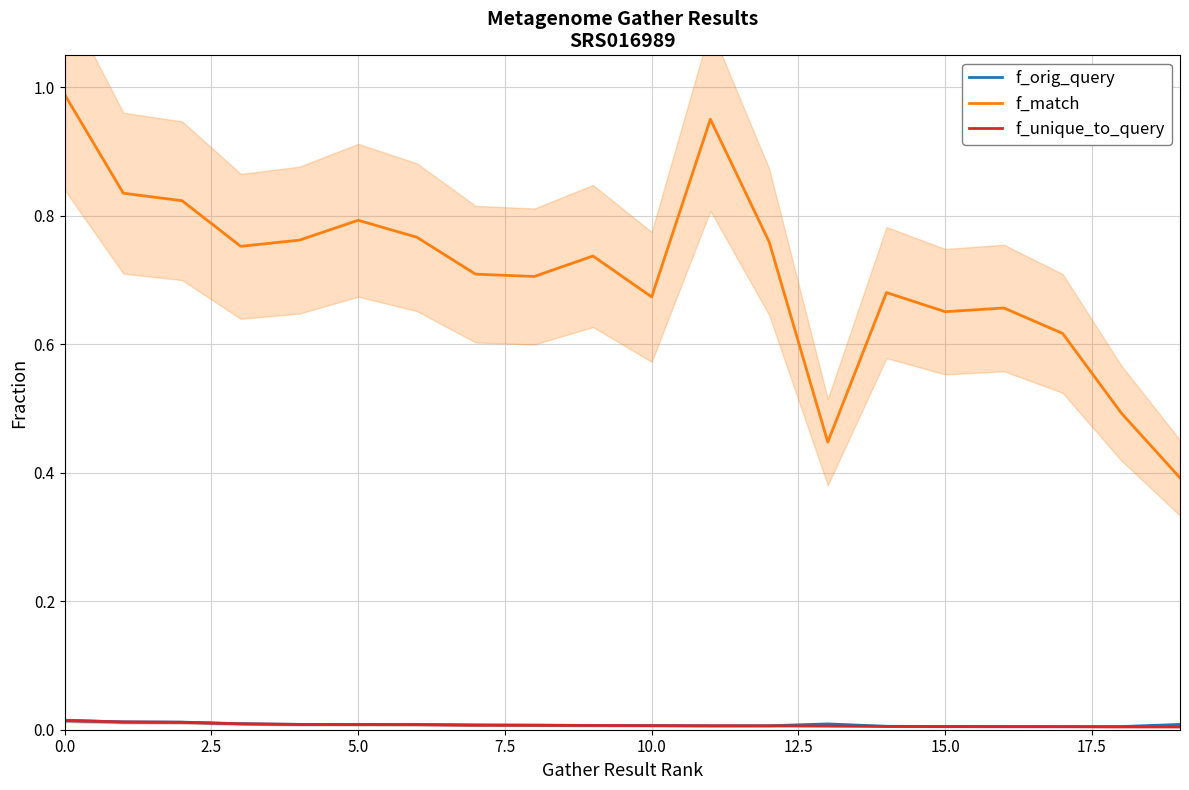

At which label is f_match closest to 0?

19